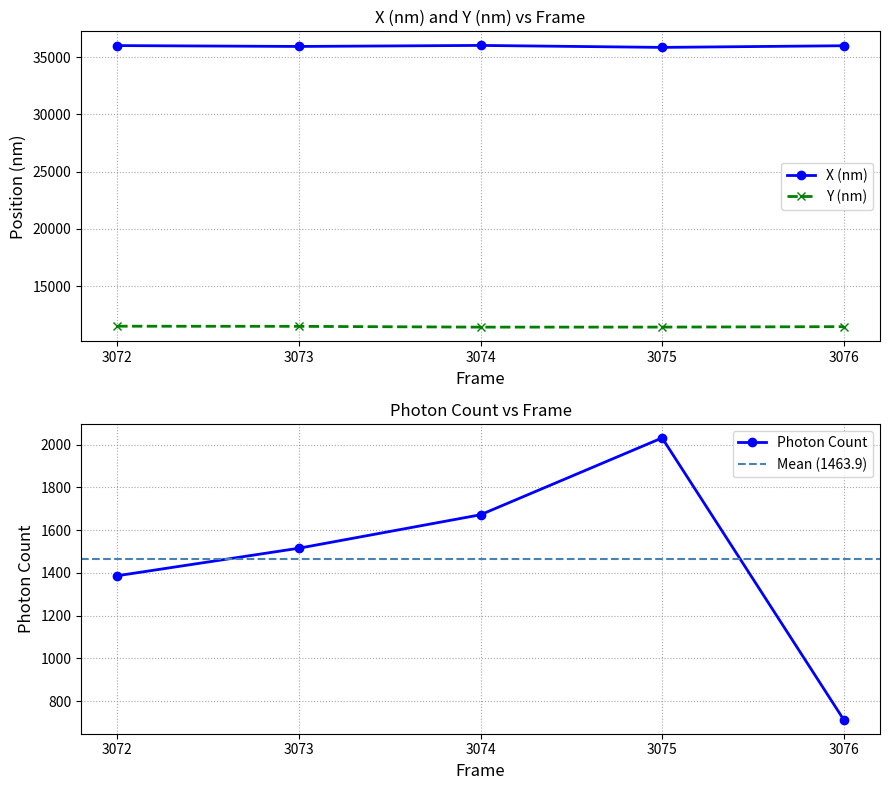

Where is the first local minimum for Y (nm)?

3074